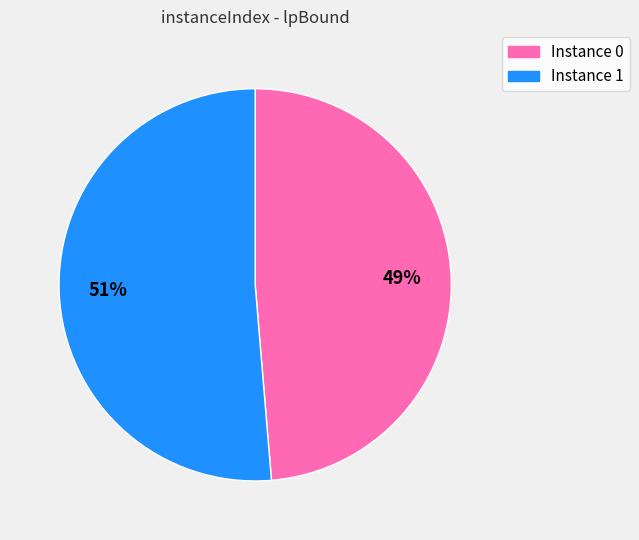

To the nearest percent, what is the average slice percentage?

50%